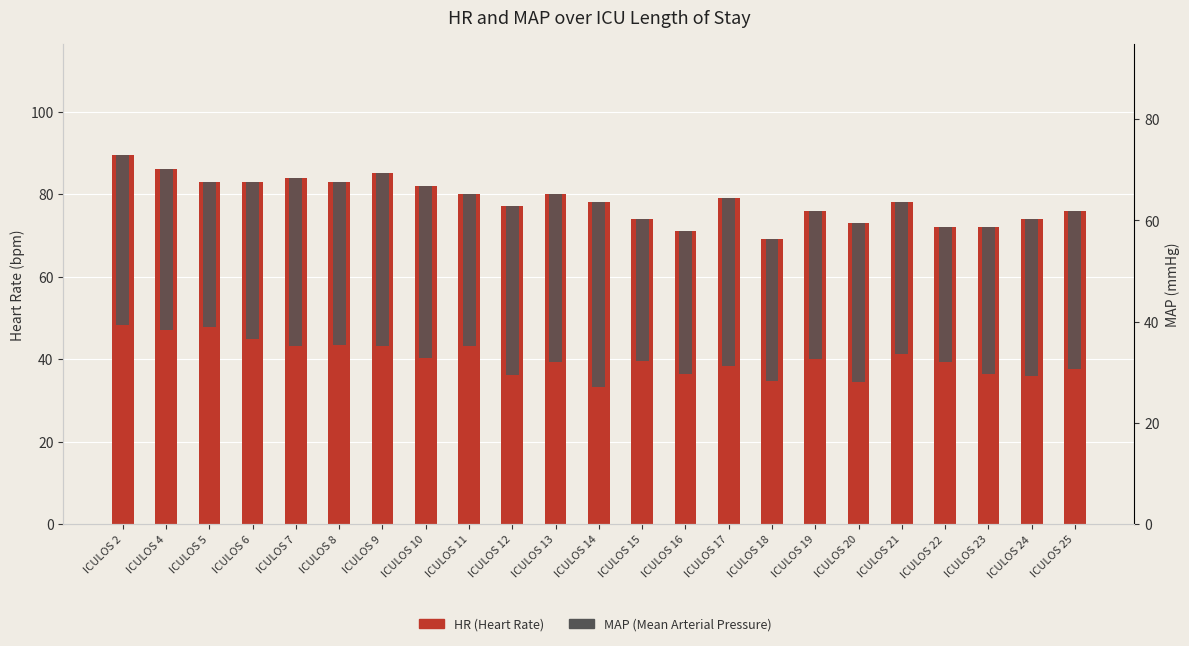

What is the difference between the highest and lowest values at ICULOS 13?

39.4